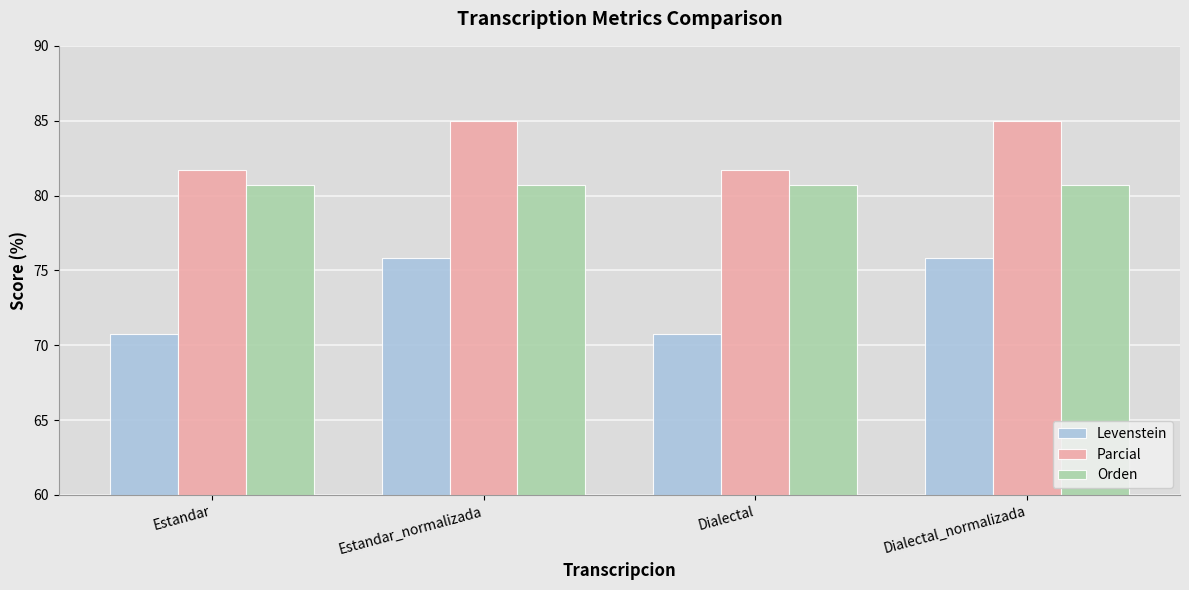

Reading left to right, what are all the values shown in this chart?

Levenstein: 70.8	75.8	70.8	75.8
Parcial: 81.7	85.0	81.7	85.0
Orden: 80.7	80.7	80.7	80.7